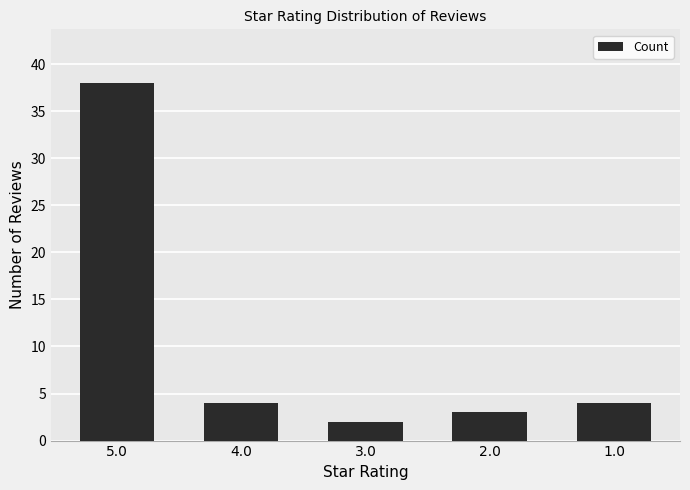

What is the smallest value displayed?

2